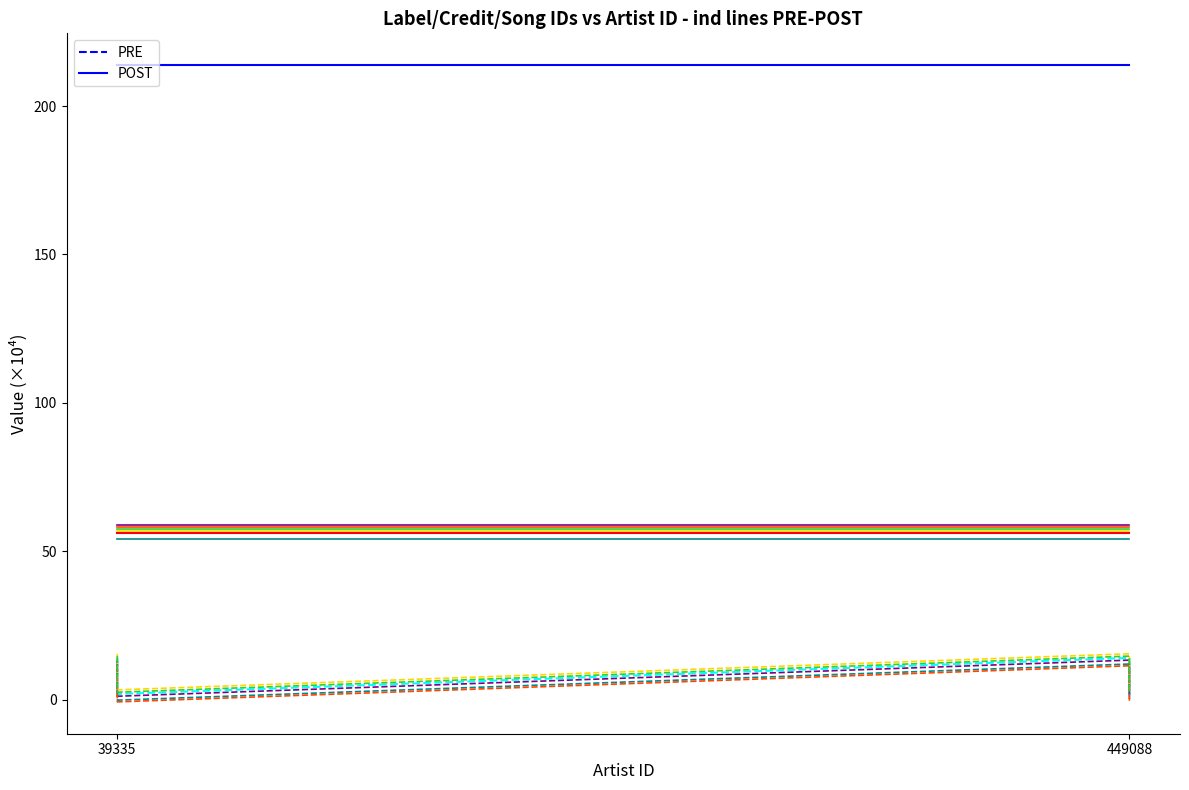

What position from the right is 2?

2